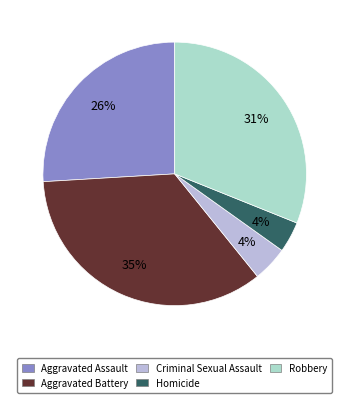

To the nearest percent, what percentage of the pie is Criminal Sexual Assault?

4%